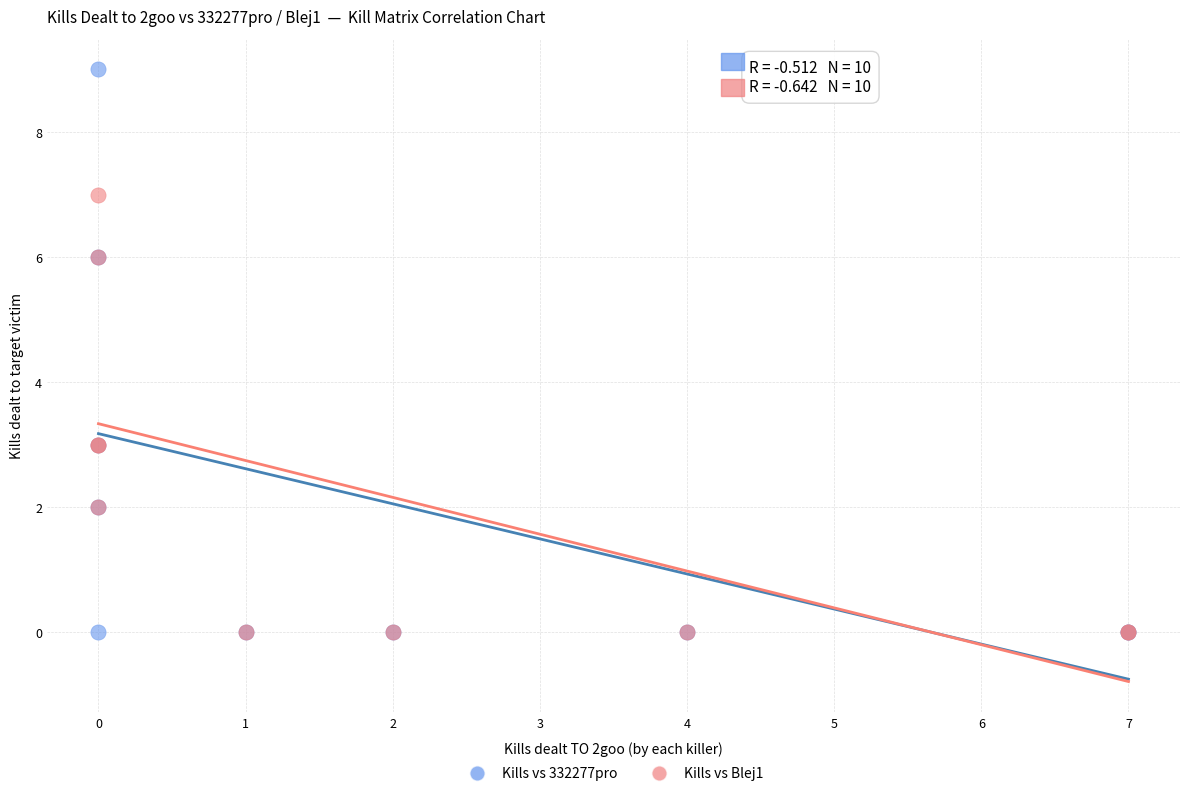

What are all the series names shown in the legend?

Kills vs 332277pro, Kills vs Blej1